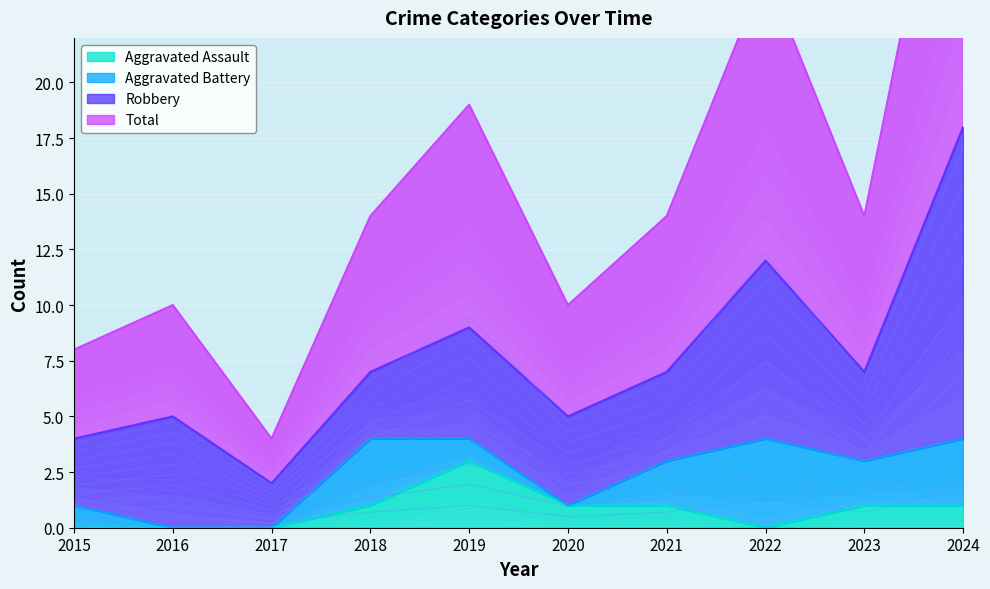

The value of Aggravated Assault at 2016 is 0. True or false?

True